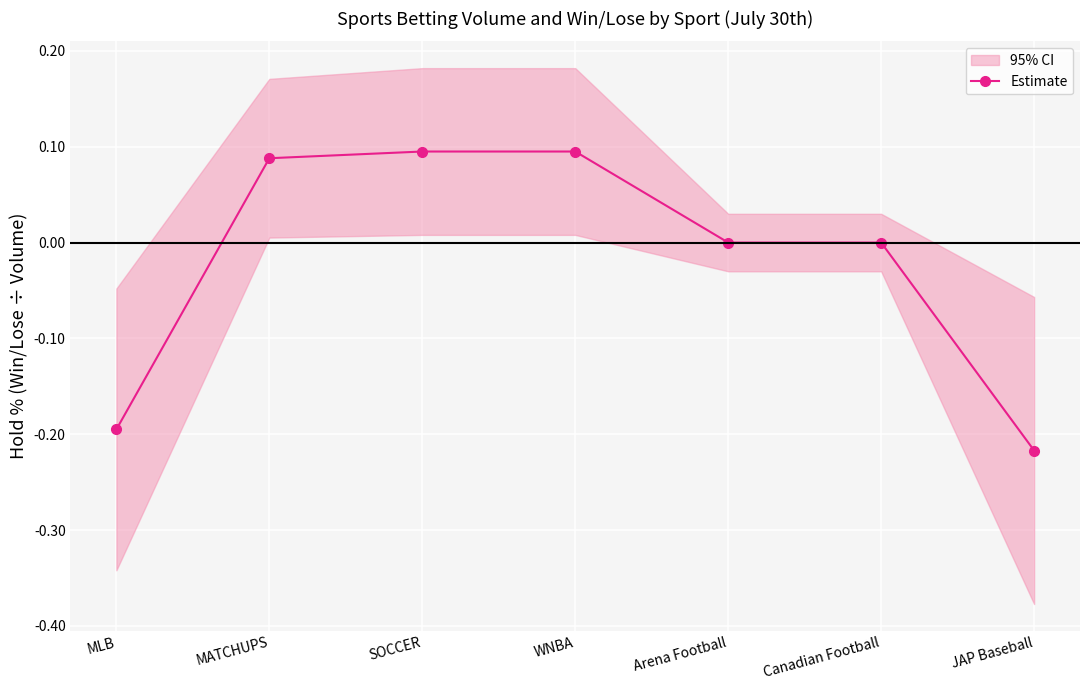

How many values are below zero?

2